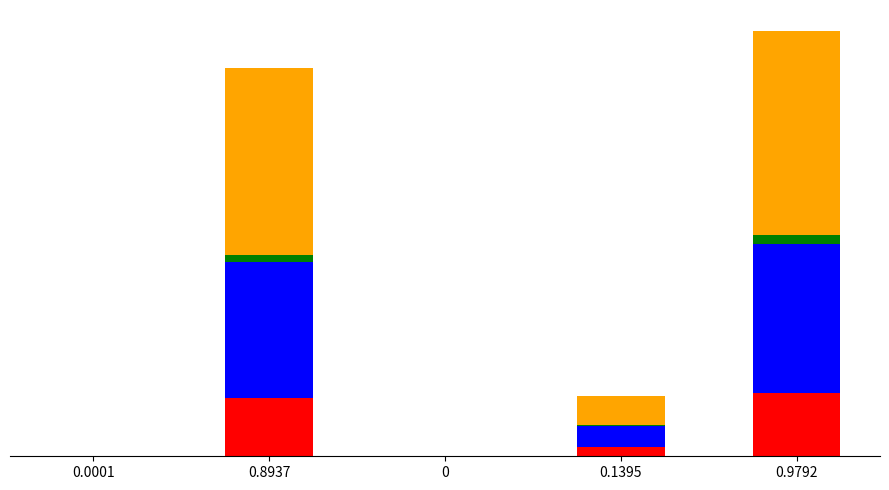

Does the chart contain stacked bars?

Yes